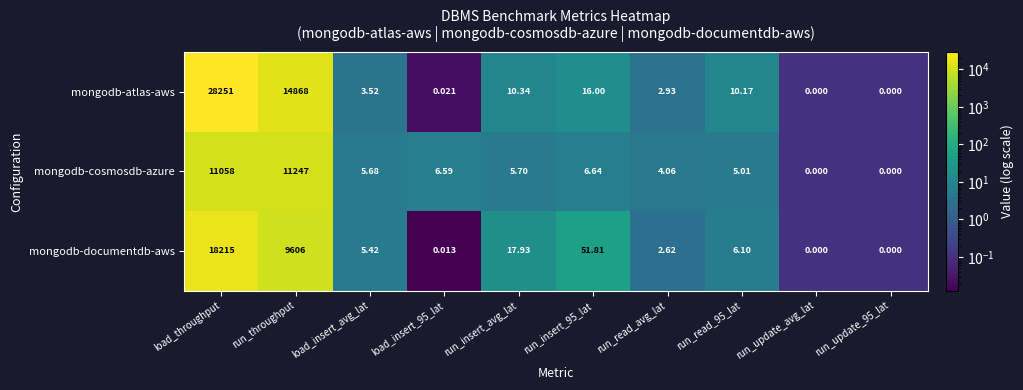

List the series in order of their overall mean, lowest first.

mongodb-cosmosdb-azure, mongodb-documentdb-aws, mongodb-atlas-aws